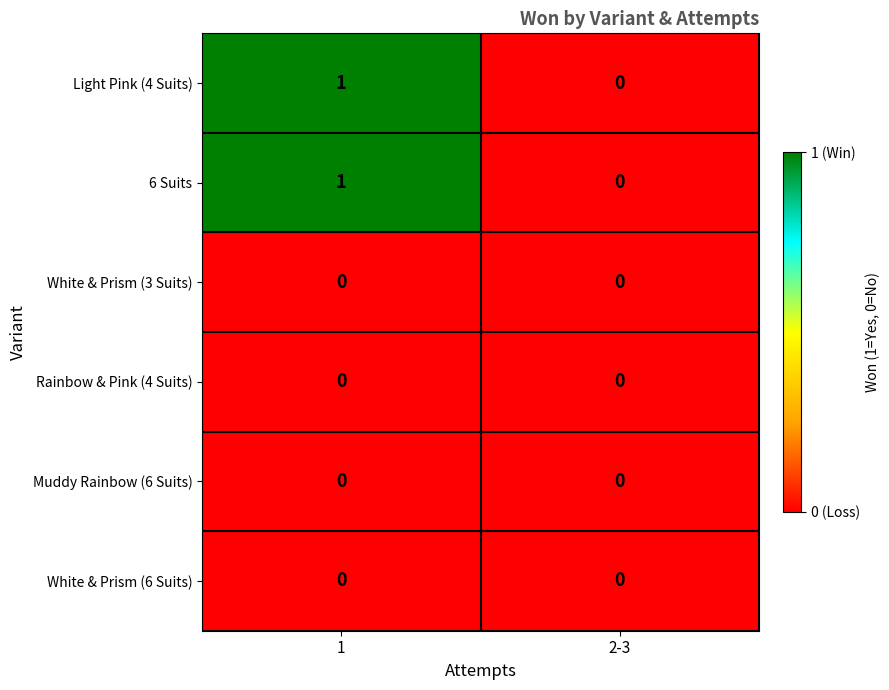

The value of Rainbow & Pink (4 Suits) at 2-3 is 0. True or false?

True